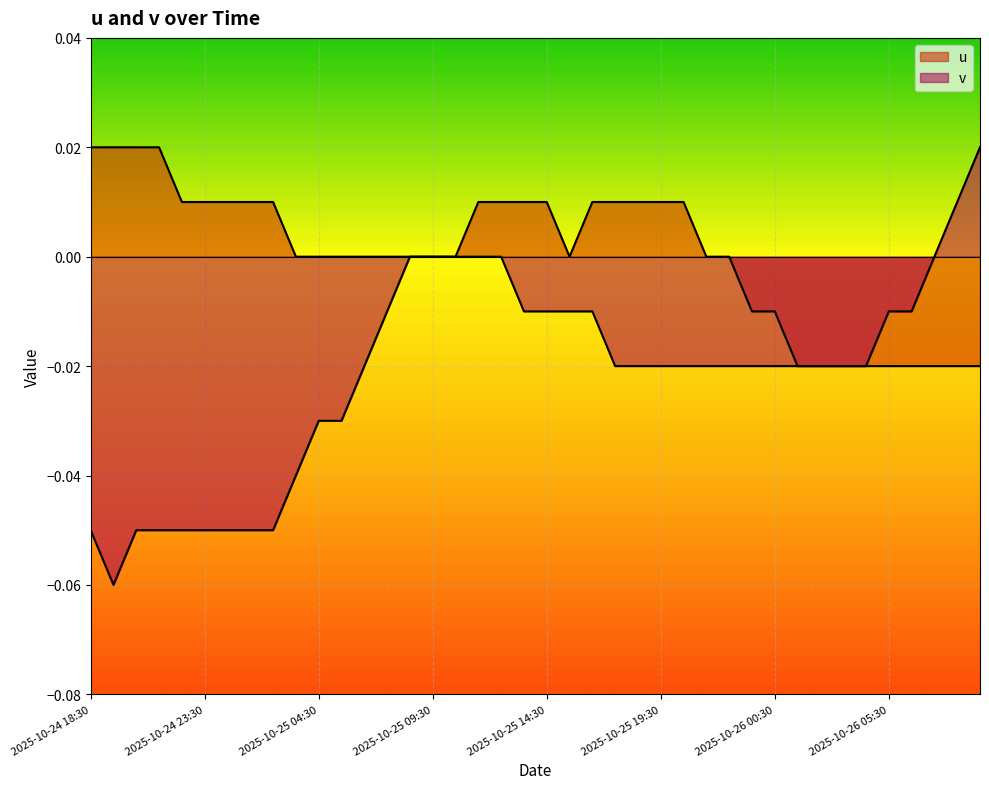

How many values in v are above zero?

2